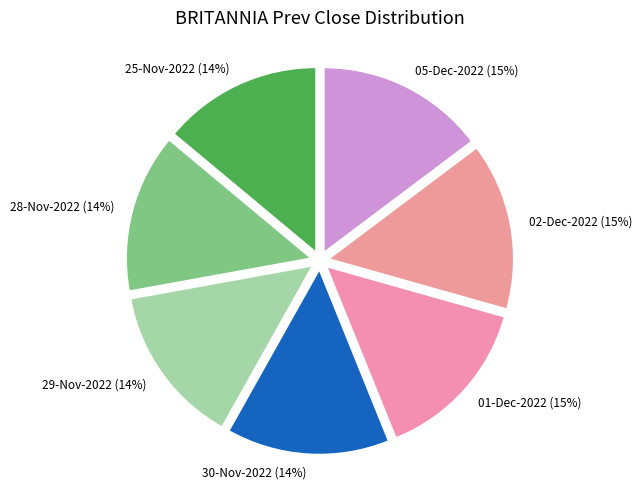

Does any single category account for the majority?

No